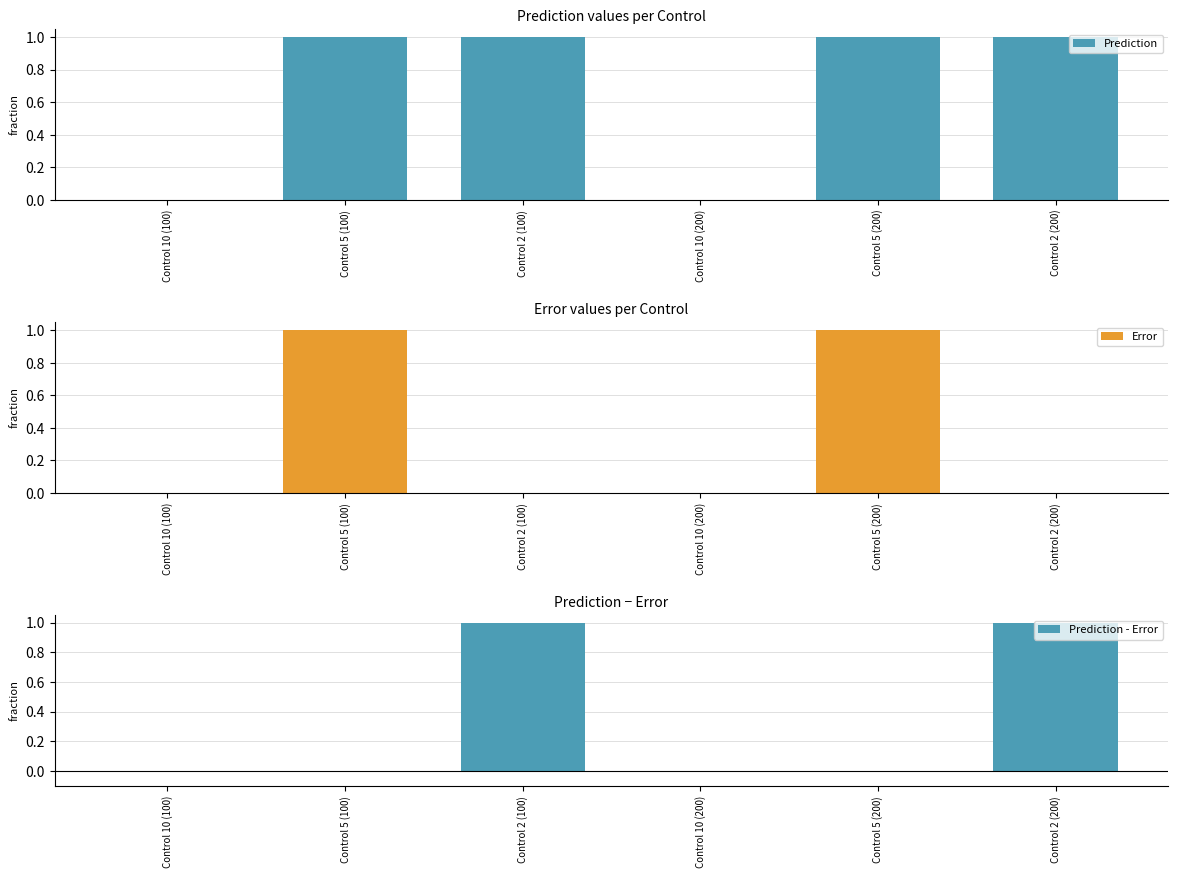

Where is Prediction nearest to the value 0?

Control 10 (200)